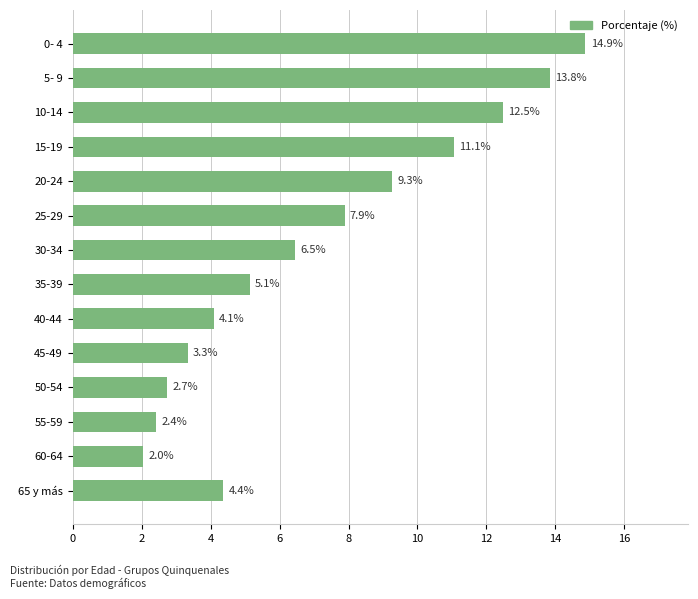

List the labels in order of value, smallest first.

60-64, 55-59, 50-54, 45-49, 40-44, 65 y más, 35-39, 30-34, 25-29, 20-24, 15-19, 10-14, 5- 9, 0- 4